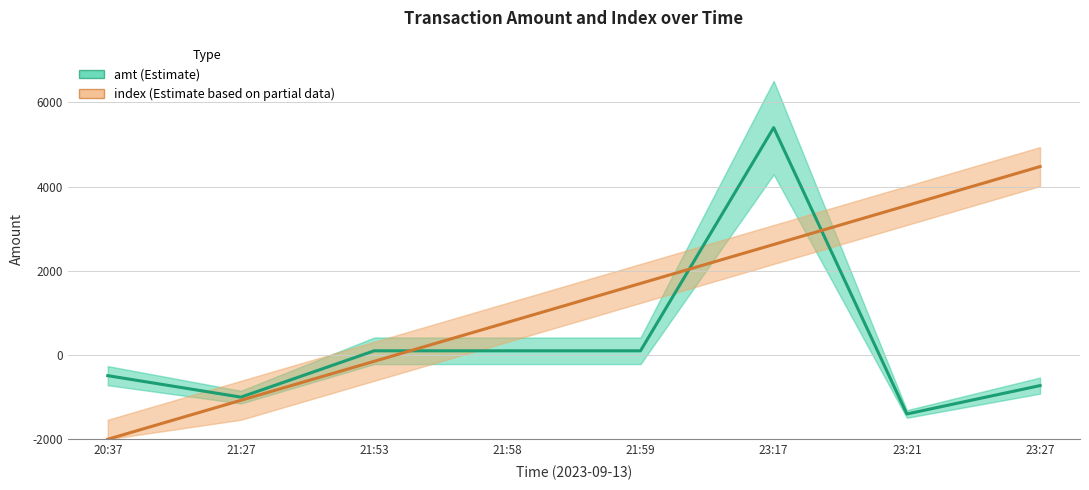

After their last crossing, which series has the higher values: amt (Estimate) or index (Estimate based on partial data)?

index (Estimate based on partial data)